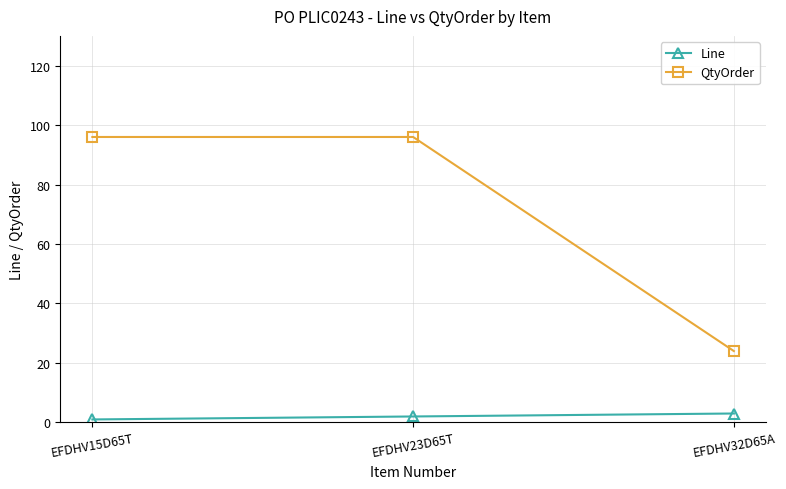

At EFDHV32D65A, list the series in order from smallest to largest.

Line, QtyOrder